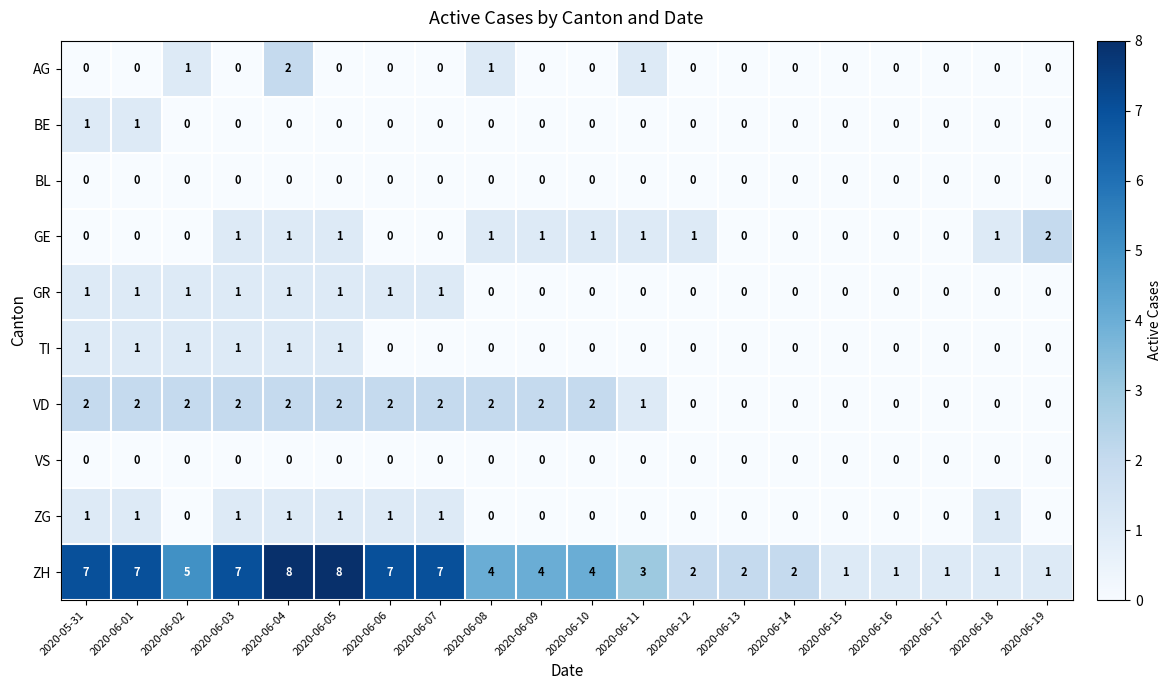

How many AG values are between 0 and 1?

19